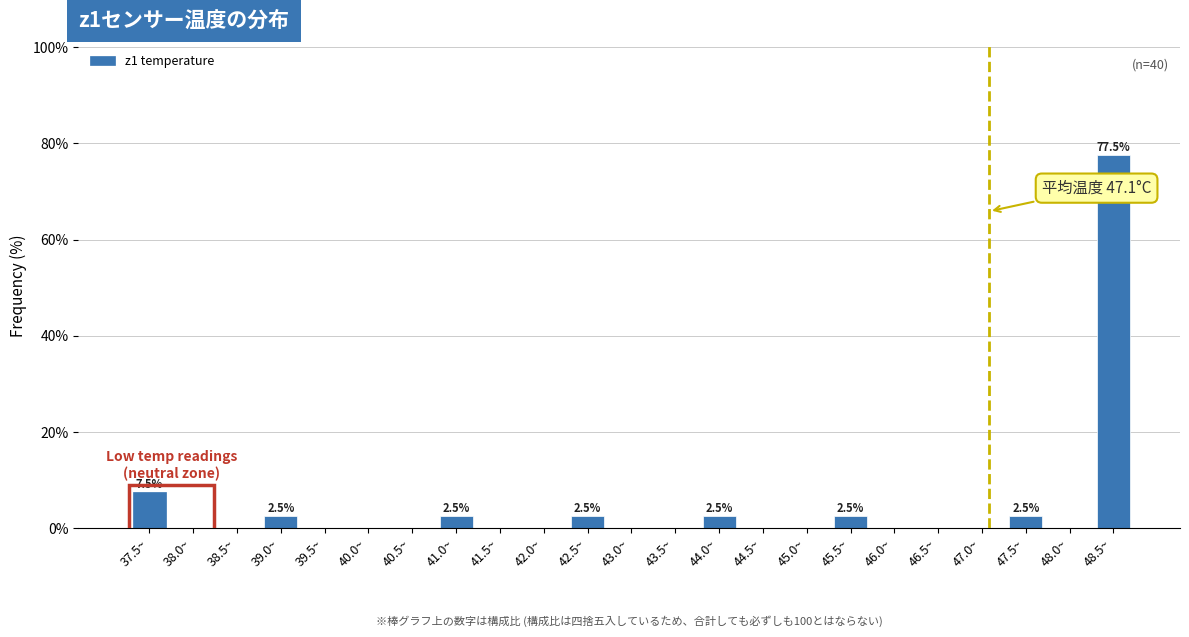

Reading right to left, transcribe all the data shown in this chart.

48.5~=77.5	48.0~=0.0	47.5~=2.5	47.0~=0.0	46.5~=0.0	46.0~=0.0	45.5~=2.5	45.0~=0.0	44.5~=0.0	44.0~=2.5	43.5~=0.0	43.0~=0.0	42.5~=2.5	42.0~=0.0	41.5~=0.0	41.0~=2.5	40.5~=0.0	40.0~=0.0	39.5~=0.0	39.0~=2.5	38.5~=0.0	38.0~=0.0	37.5~=7.5